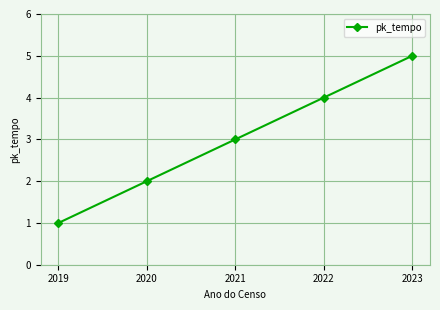

How many values are between 2 and 4?

3